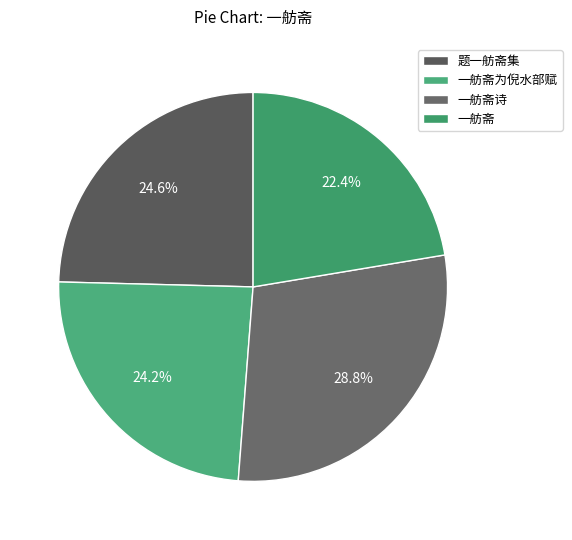

The 一舫斋 slice represents 22% of the pie. True or false?

True